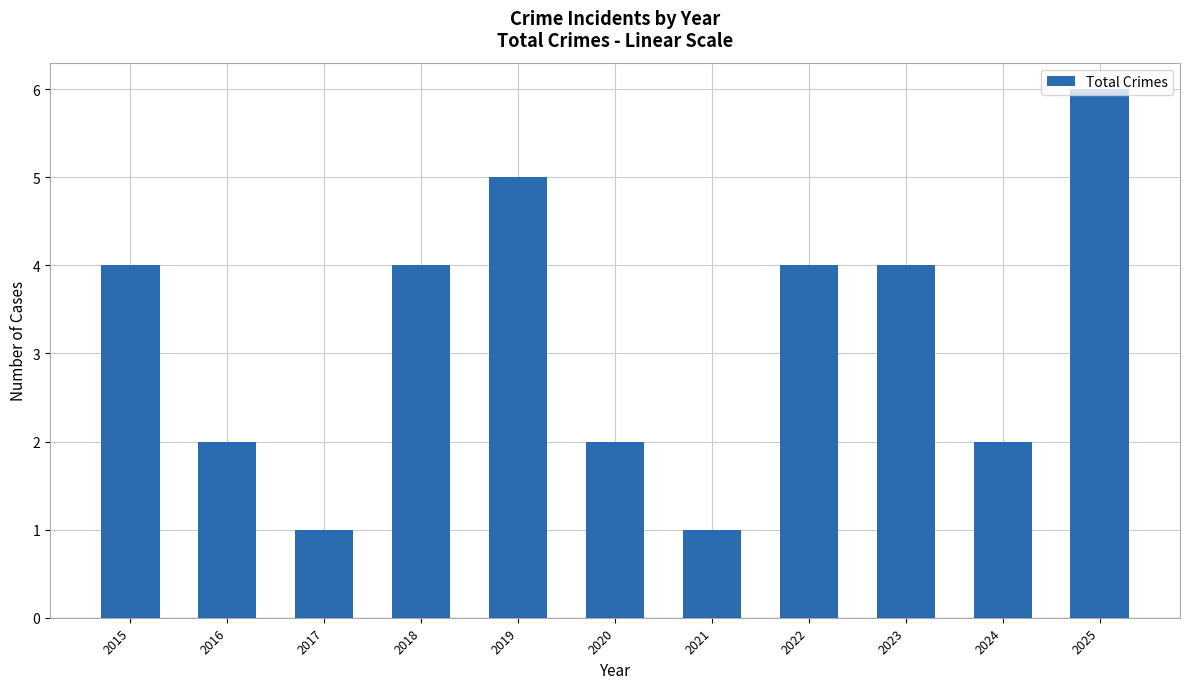

What is the greatest value displayed?

6